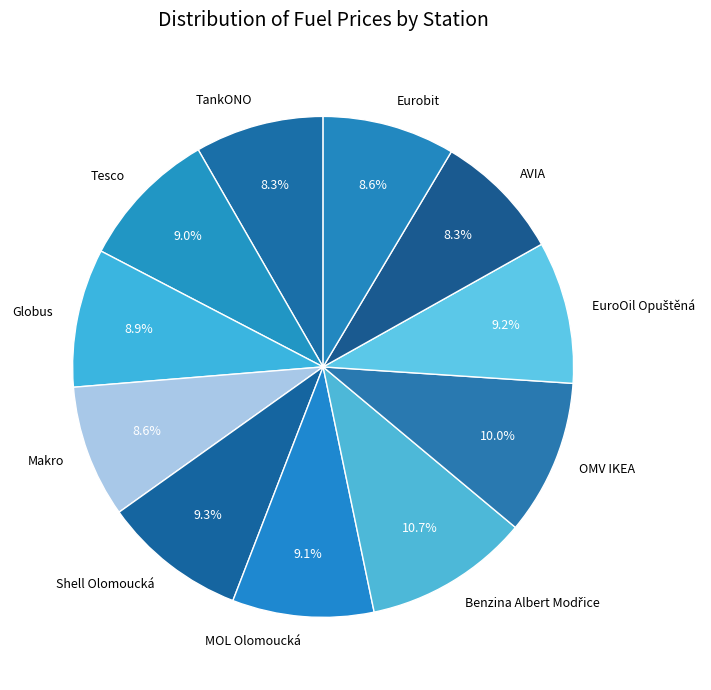

How many segments does this pie chart have?

11